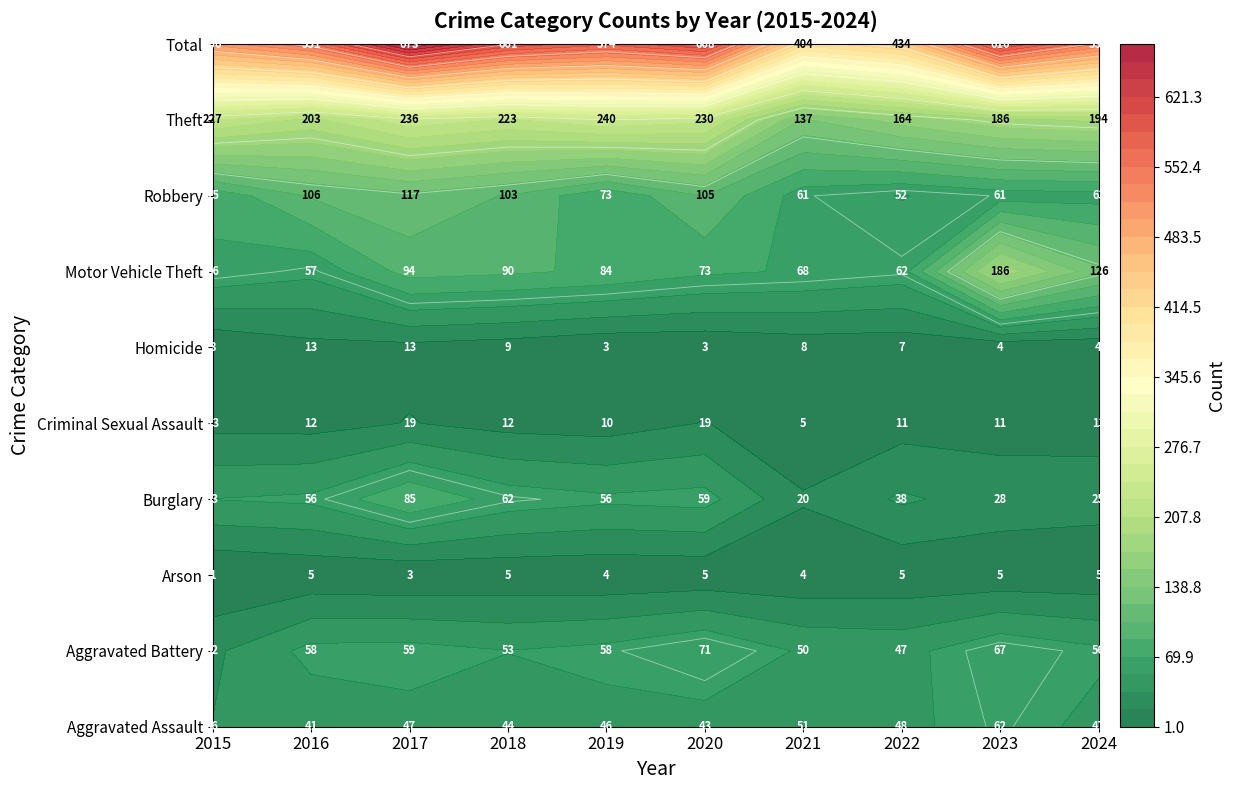

Reading right to left, extract all data points from this chart.

Aggravated Assault: 47	62	48	51	43	46	44	47	41	36
Aggravated Battery: 56	67	47	50	71	58	53	59	58	32
Arson: 5	5	5	4	5	4	5	3	5	1
Burglary: 25	28	38	20	59	56	62	85	56	53
Criminal Sexual Assault: 13	11	11	5	19	10	12	19	12	13
Homicide: 4	4	7	8	3	3	9	13	13	3
Motor Vehicle Theft: 126	186	62	68	73	84	90	94	57	66
Robbery: 63	61	52	61	105	73	103	117	106	75
Theft: 194	186	164	137	230	240	223	236	203	227
Total: 533	610	434	404	608	574	601	673	551	506